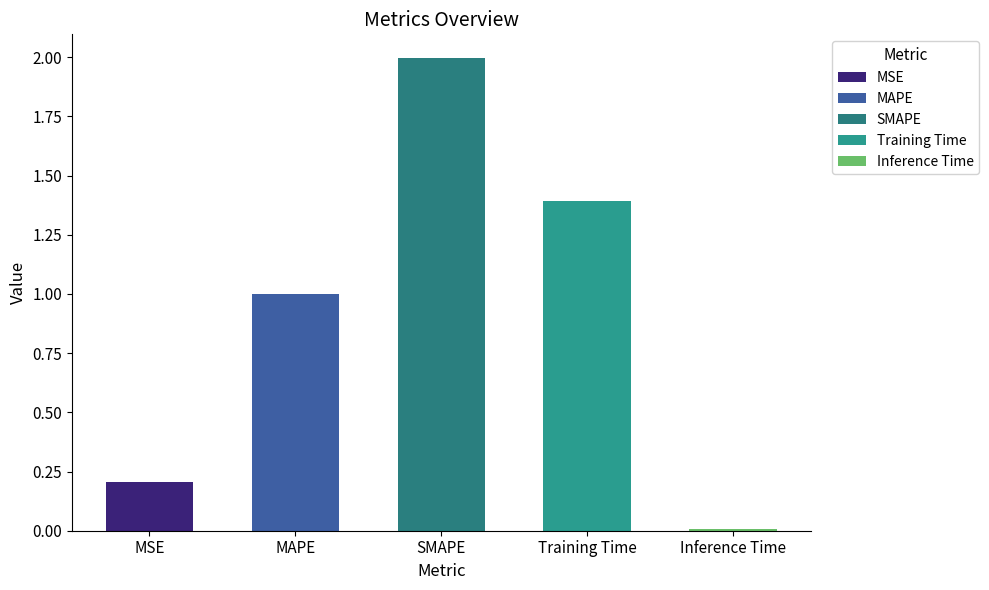

Count the number of data series in this chart.

1